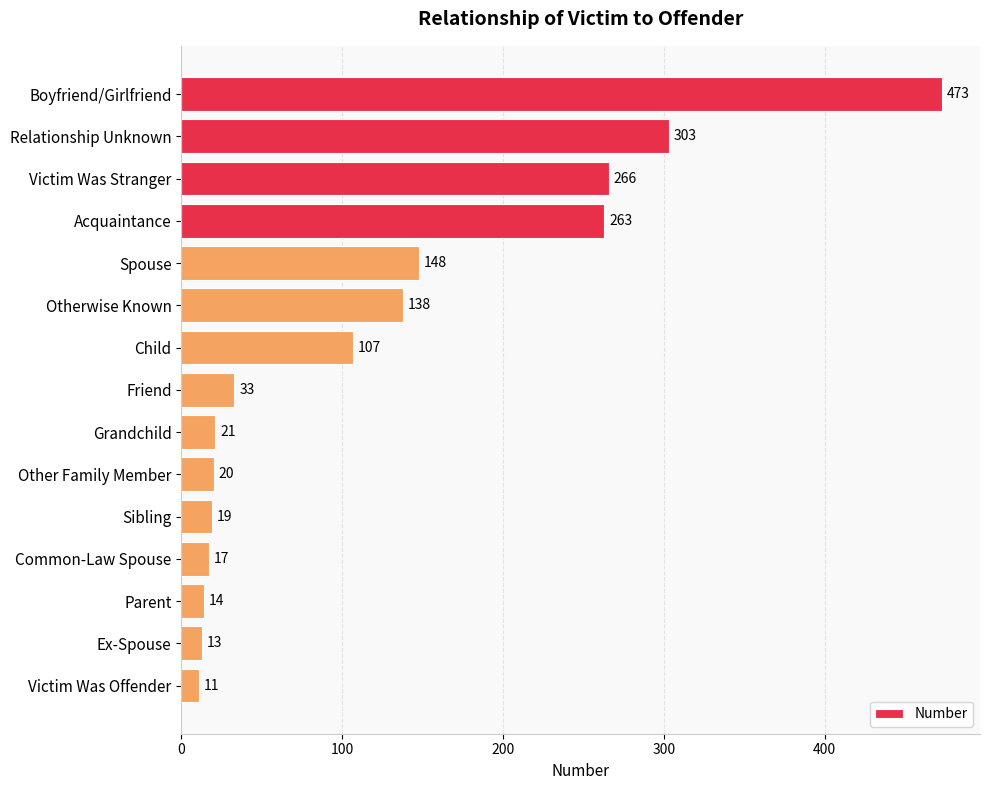

What is the label of the 15th bar from the bottom?

Boyfriend/Girlfriend